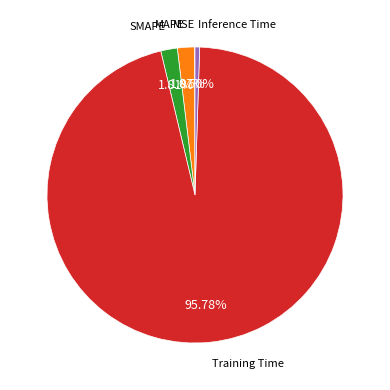

Does any single category account for the majority?

Yes